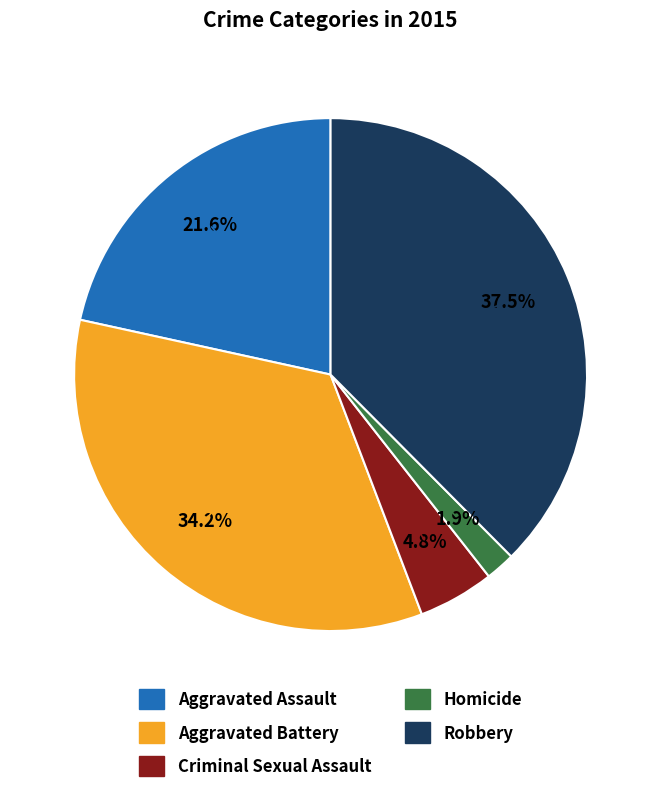

To the nearest percent, what is the difference between the largest and smallest slice percentages?

36%